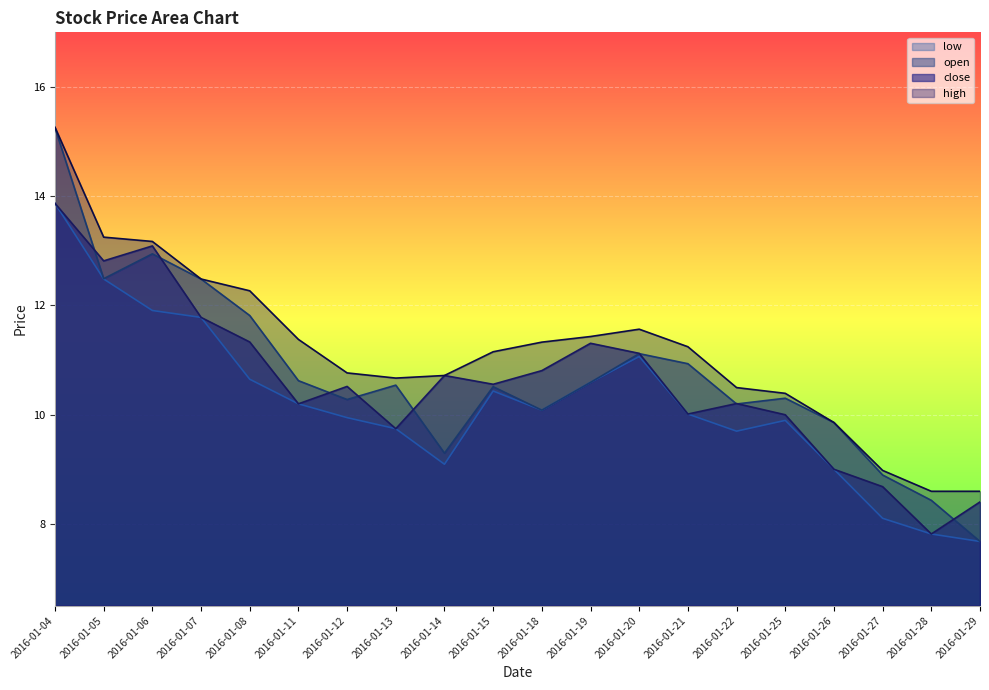

Between 2016-01-08 and 2016-01-15, which is larger?

2016-01-08